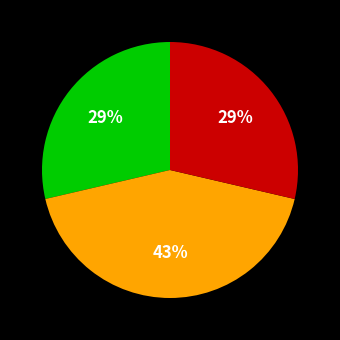

To the nearest percent, what is the difference between the largest and smallest slice percentages?

14%